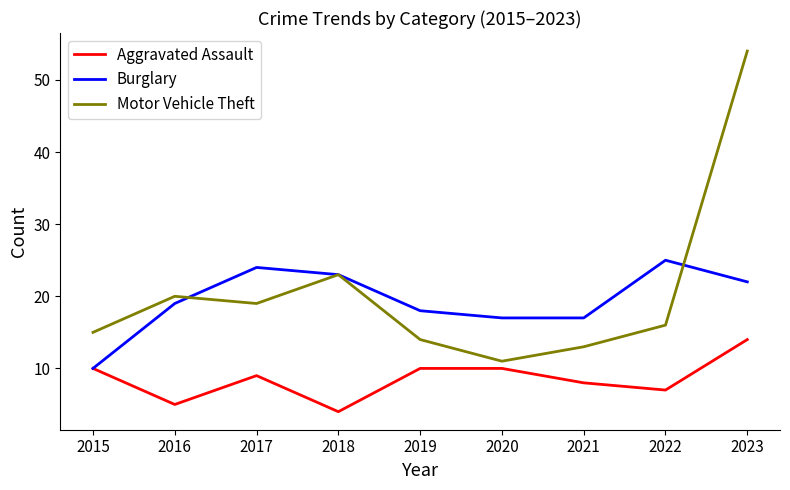

Rank the series by their maximum value, from highest to lowest.

Motor Vehicle Theft, Burglary, Aggravated Assault